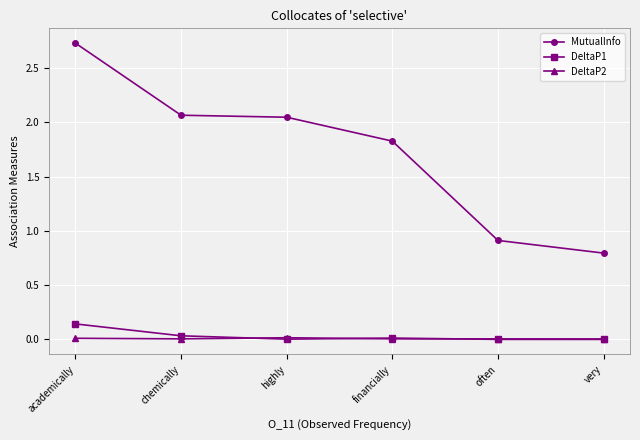

How many interior local peaks does the DeltaP1 series have?

1